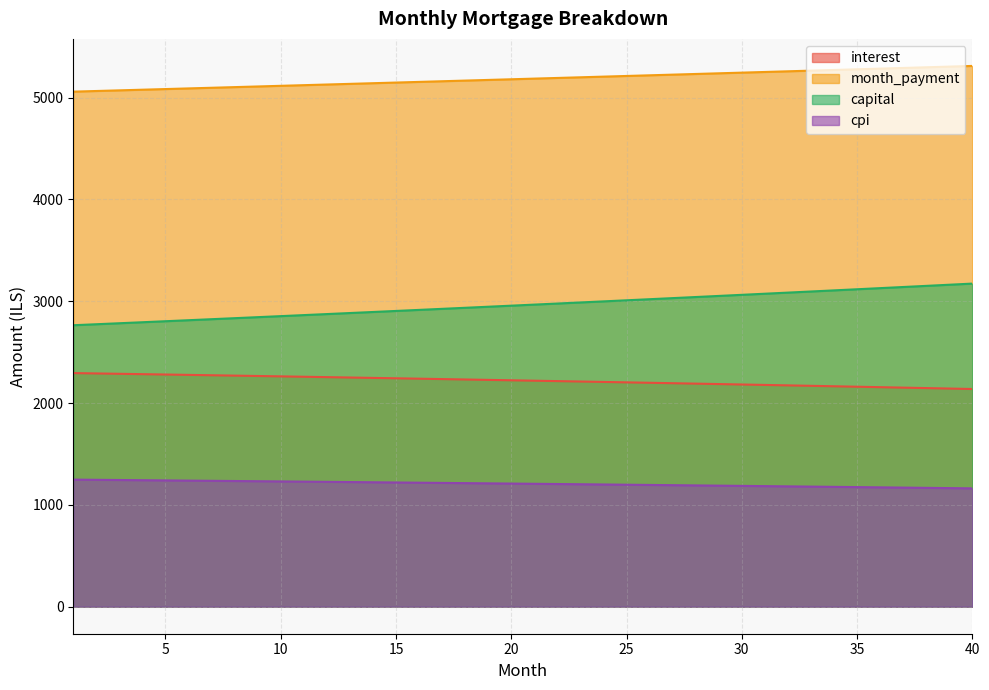

Reading left to right, transcribe all the data shown in this chart.

interest: 1=2294.5	2=2291.1	3=2287.6	4=2284.0	5=2280.5	6=2276.9	7=2273.3	8=2269.6	9=2266.0	10=2262.3	11=2258.6	12=2254.8	13=2251.0	14=2247.2	15=2243.4	16=2239.5	17=2235.6	18=2231.7	19=2227.8	20=2223.8	21=2219.8	22=2215.8	23=2211.7	24=2207.6	25=2203.5	26=2199.3	27=2195.2	28=2190.9	29=2186.7	30=2182.4	31=2178.1	32=2173.8	33=2169.4	34=2165.0	35=2160.6	36=2156.2	37=2151.7	38=2147.2	39=2142.6	40=2138.0
month_payment: 1=5059.1	2=5065.4	3=5071.7	4=5078.1	5=5084.4	6=5090.8	7=5097.1	8=5103.5	9=5109.9	10=5116.3	11=5122.7	12=5129.1	13=5135.5	14=5141.9	15=5148.3	16=5154.8	17=5161.2	18=5167.7	19=5174.1	20=5180.6	21=5187.1	22=5193.6	23=5200.0	24=5206.5	25=5213.1	26=5219.6	27=5226.1	28=5232.6	29=5239.2	30=5245.7	31=5252.3	32=5258.8	33=5265.4	34=5272.0	35=5278.6	36=5285.2	37=5291.8	38=5298.4	39=5305.0	40=5311.7
capital: 1=2764.5	2=2774.3	3=2784.2	4=2794.0	5=2804.0	6=2813.9	7=2823.9	8=2833.9	9=2843.9	10=2854.0	11=2864.1	12=2874.3	13=2884.5	14=2894.7	15=2904.9	16=2915.2	17=2925.6	18=2935.9	19=2946.3	20=2956.8	21=2967.3	22=2977.8	23=2988.3	24=2998.9	25=3009.6	26=3020.2	27=3030.9	28=3041.7	29=3052.5	30=3063.3	31=3074.1	32=3085.0	33=3096.0	34=3106.9	35=3118.0	36=3129.0	37=3140.1	38=3151.2	39=3162.4	40=3173.6
cpi: 1=1248.1	2=1246.2	3=1244.3	4=1242.3	5=1240.4	6=1238.4	7=1236.4	8=1234.4	9=1232.4	10=1230.4	11=1228.4	12=1226.3	13=1224.2	14=1222.1	15=1220.0	16=1217.9	17=1215.8	18=1213.6	19=1211.5	20=1209.3	21=1207.1	22=1204.9	23=1202.6	24=1200.4	25=1198.1	26=1195.9	27=1193.6	28=1191.3	29=1188.9	30=1186.6	31=1184.2	32=1181.9	33=1179.5	34=1177.1	35=1174.6	36=1172.2	37=1169.7	38=1167.2	39=1164.8	40=1162.2